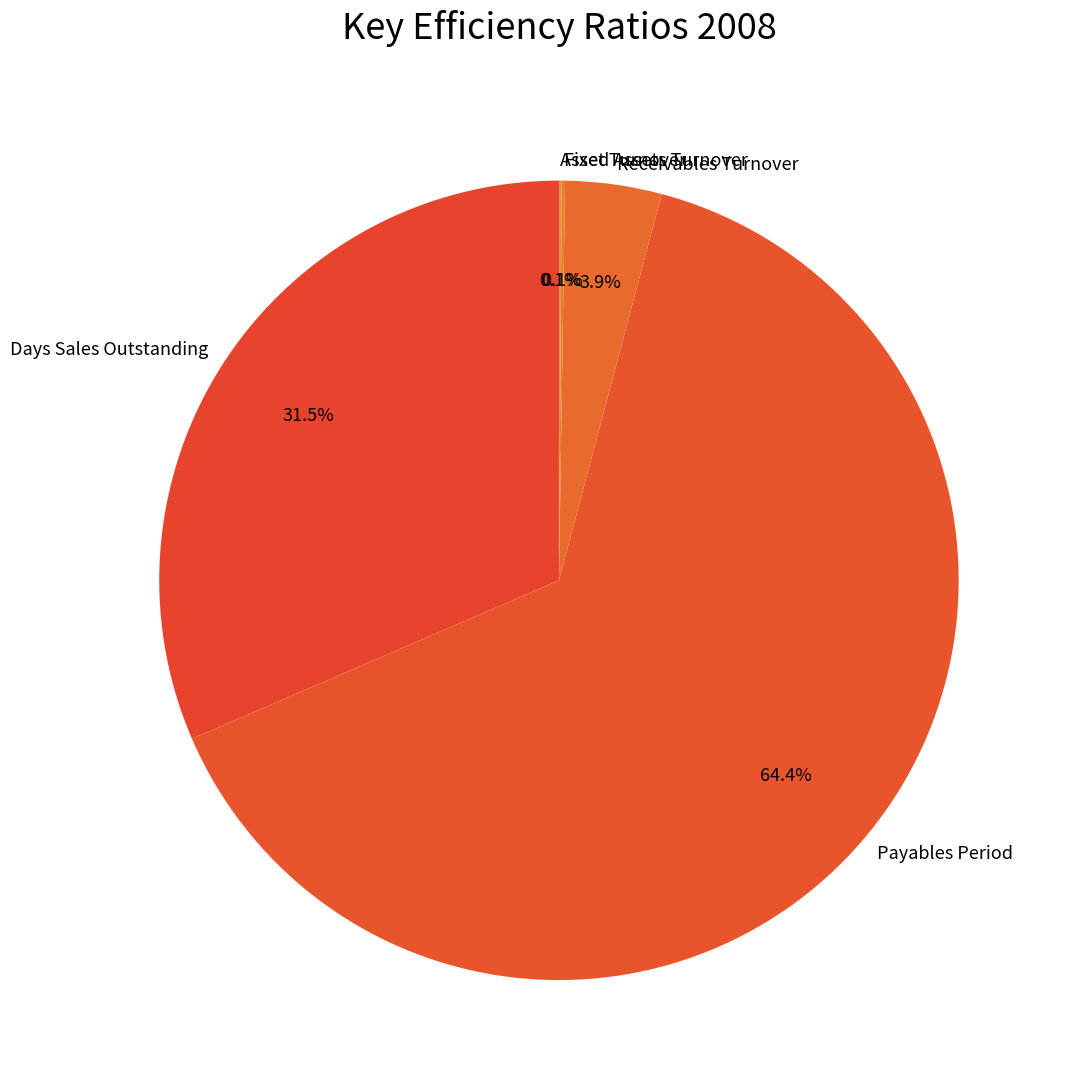

Does any single category account for the majority?

Yes